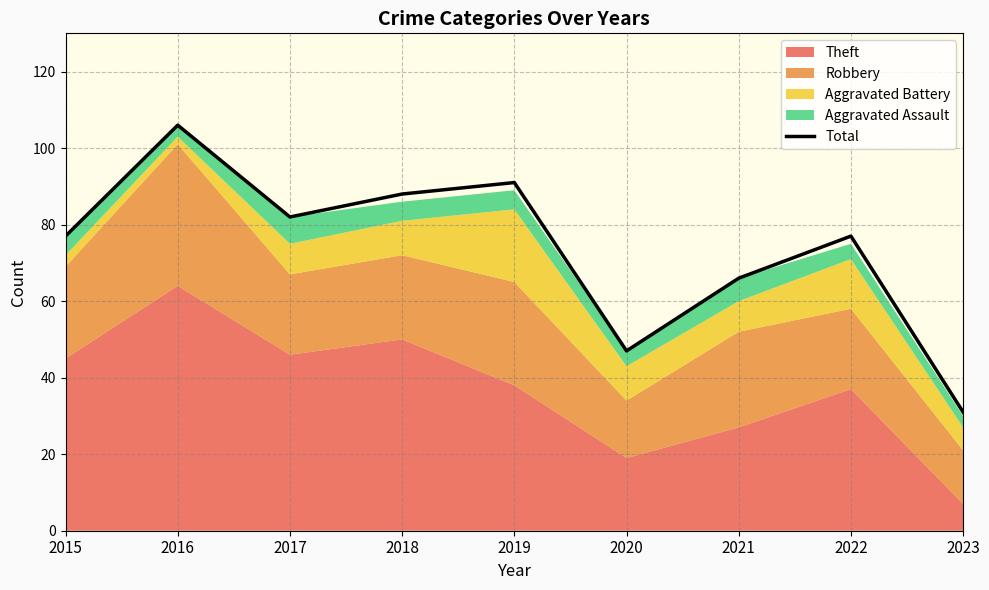

Where does the data first go above 77?

2016